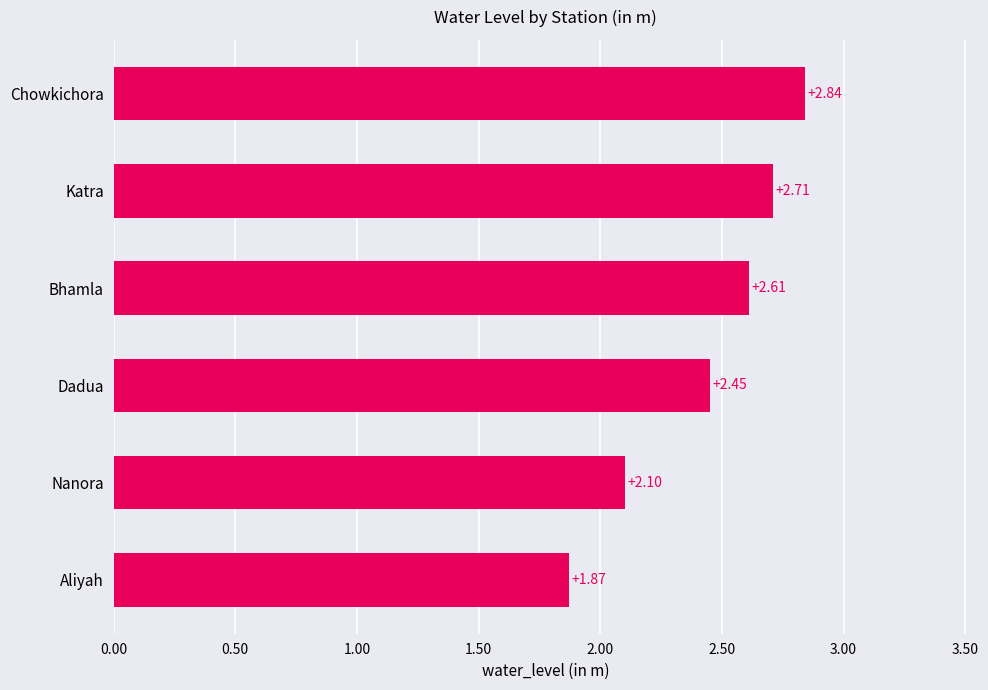

What is the average value?

2.4